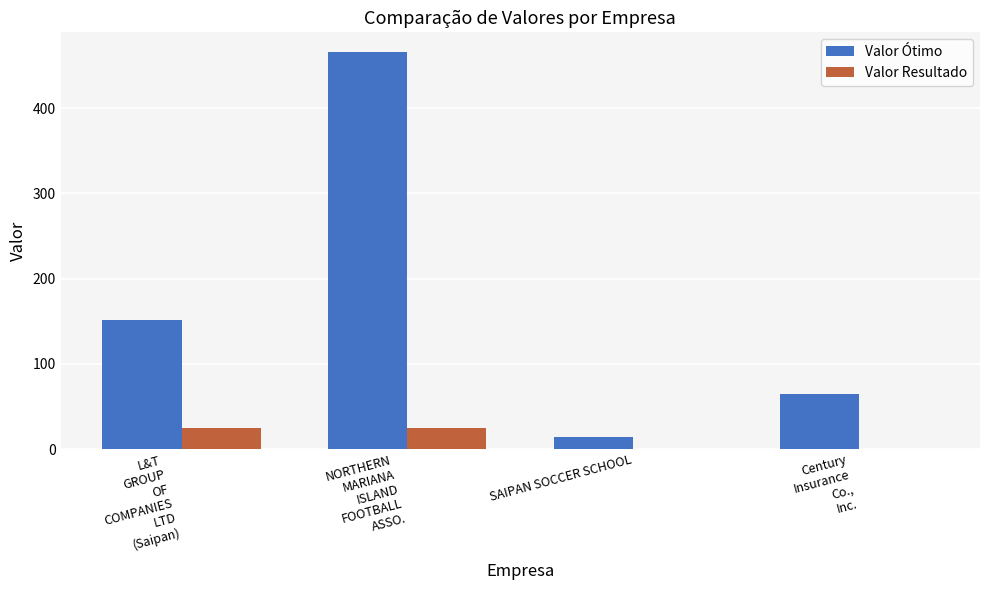

What is the sum of all Valor Resultado values?

49.5